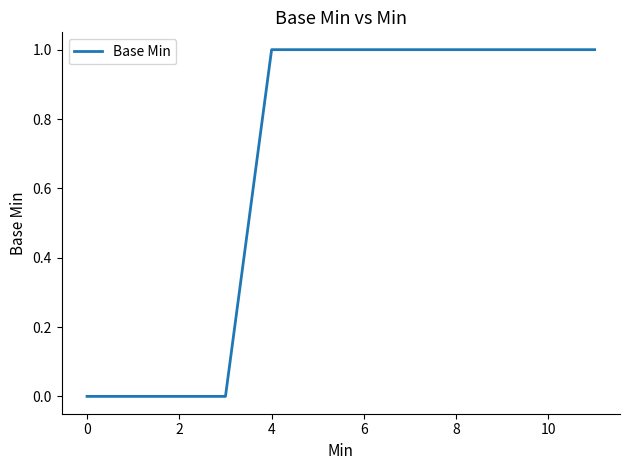

What is the average value?

1